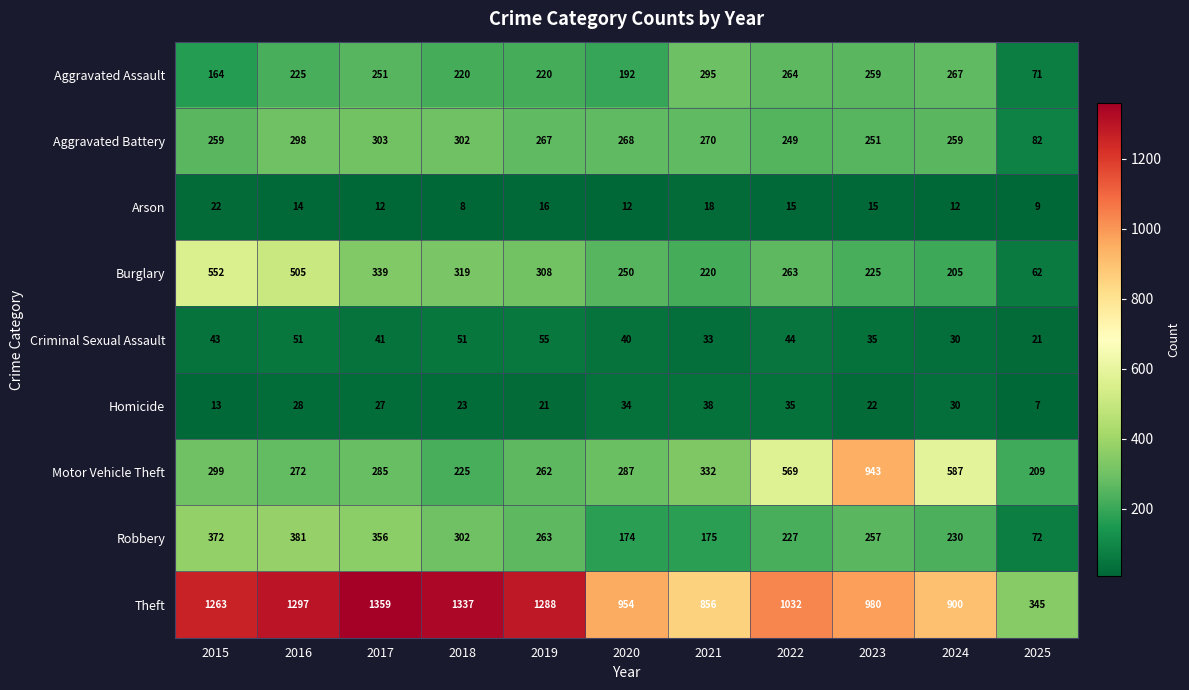

At how many categories does at least one series exceed 250?

11